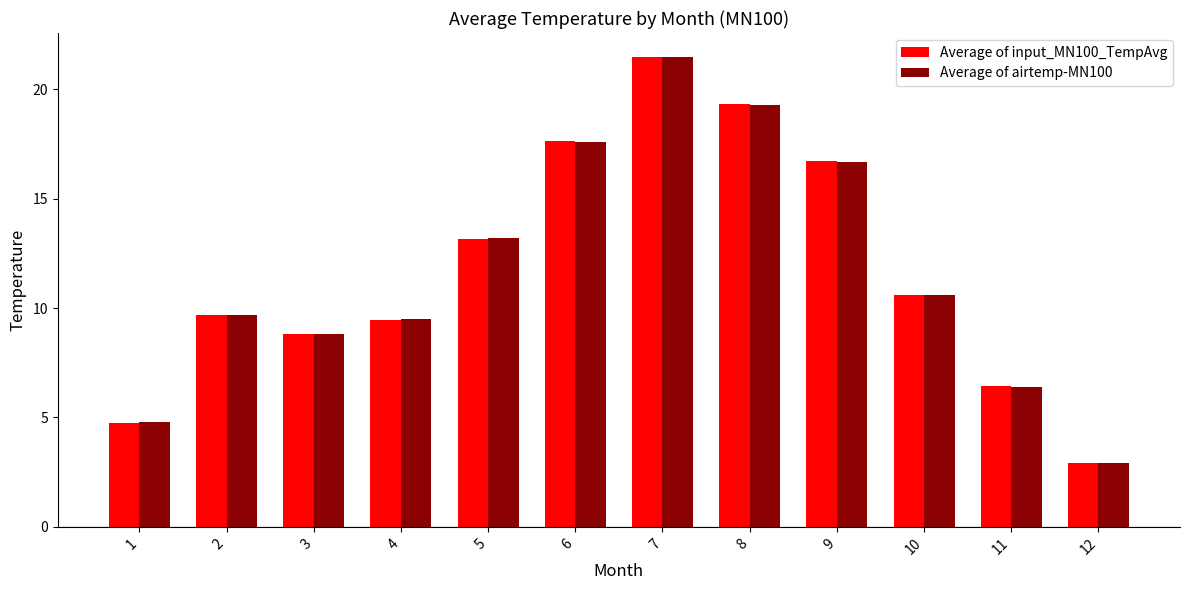

How many values in the Average of airtemp-MN100 series are below 10?

6